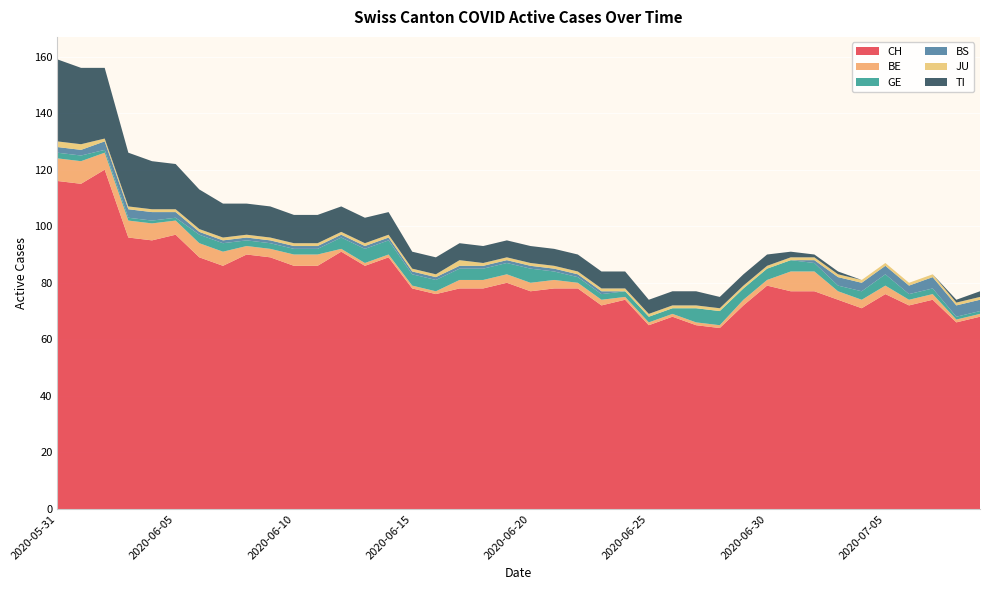

Reading left to right, extract all data points from this chart.

CH: 2020-05-31=116	2020-06-01=115	2020-06-02=120	2020-06-03=96	2020-06-04=95	2020-06-05=97	2020-06-06=89	2020-06-07=86	2020-06-08=90	2020-06-09=89	2020-06-10=86	2020-06-11=86	2020-06-12=91	2020-06-13=86	2020-06-14=89	2020-06-15=78	2020-06-16=76	2020-06-17=78	2020-06-18=78	2020-06-19=80	2020-06-20=77	2020-06-21=78	2020-06-22=78	2020-06-23=72	2020-06-24=74	2020-06-25=65	2020-06-26=68	2020-06-27=65	2020-06-28=64	2020-06-29=72	2020-06-30=79	2020-07-01=77	2020-07-02=77	2020-07-03=74	2020-07-04=71	2020-07-05=76	2020-07-06=72	2020-07-07=74	2020-07-08=66	2020-07-09=68
BE: 2020-05-31=8	2020-06-01=8	2020-06-02=6	2020-06-03=6	2020-06-04=6	2020-06-05=5	2020-06-06=5	2020-06-07=5	2020-06-08=3	2020-06-09=3	2020-06-10=4	2020-06-11=4	2020-06-12=1	2020-06-13=1	2020-06-14=1	2020-06-15=1	2020-06-16=1	2020-06-17=3	2020-06-18=3	2020-06-19=3	2020-06-20=3	2020-06-21=3	2020-06-22=2	2020-06-23=2	2020-06-24=1	2020-06-25=1	2020-06-26=1	2020-06-27=1	2020-06-28=1	2020-06-29=2	2020-06-30=2	2020-07-01=7	2020-07-02=7	2020-07-03=3	2020-07-04=3	2020-07-05=3	2020-07-06=2	2020-07-07=2	2020-07-08=1	2020-07-09=1
GE: 2020-05-31=2	2020-06-01=2	2020-06-02=1	2020-06-03=1	2020-06-04=1	2020-06-05=1	2020-06-06=3	2020-06-07=3	2020-06-08=2	2020-06-09=2	2020-06-10=2	2020-06-11=2	2020-06-12=4	2020-06-13=5	2020-06-14=5	2020-06-15=4	2020-06-16=4	2020-06-17=4	2020-06-18=4	2020-06-19=4	2020-06-20=5	2020-06-21=3	2020-06-22=2	2020-06-23=2	2020-06-24=2	2020-06-25=2	2020-06-26=2	2020-06-27=5	2020-06-28=5	2020-06-29=4	2020-06-30=4	2020-07-01=4	2020-07-02=3	2020-07-03=2	2020-07-04=3	2020-07-05=4	2020-07-06=2	2020-07-07=2	2020-07-08=1	2020-07-09=1
BS: 2020-05-31=2	2020-06-01=2	2020-06-02=3	2020-06-03=3	2020-06-04=3	2020-06-05=2	2020-06-06=1	2020-06-07=1	2020-06-08=1	2020-06-09=1	2020-06-10=1	2020-06-11=1	2020-06-12=1	2020-06-13=1	2020-06-14=1	2020-06-15=1	2020-06-16=1	2020-06-17=1	2020-06-18=1	2020-06-19=1	2020-06-20=1	2020-06-21=1	2020-06-22=1	2020-06-23=1	2020-06-24=0	2020-06-25=0	2020-06-26=0	2020-06-27=0	2020-06-28=0	2020-06-29=0	2020-06-30=0	2020-07-01=0	2020-07-02=1	2020-07-03=3	2020-07-04=3	2020-07-05=3	2020-07-06=3	2020-07-07=4	2020-07-08=4	2020-07-09=4
JU: 2020-05-31=2	2020-06-01=2	2020-06-02=1	2020-06-03=1	2020-06-04=1	2020-06-05=1	2020-06-06=1	2020-06-07=1	2020-06-08=1	2020-06-09=1	2020-06-10=1	2020-06-11=1	2020-06-12=1	2020-06-13=1	2020-06-14=1	2020-06-15=1	2020-06-16=1	2020-06-17=2	2020-06-18=1	2020-06-19=1	2020-06-20=1	2020-06-21=1	2020-06-22=1	2020-06-23=1	2020-06-24=1	2020-06-25=1	2020-06-26=1	2020-06-27=1	2020-06-28=1	2020-06-29=1	2020-06-30=1	2020-07-01=1	2020-07-02=1	2020-07-03=1	2020-07-04=1	2020-07-05=1	2020-07-06=1	2020-07-07=1	2020-07-08=1	2020-07-09=1
TI: 2020-05-31=29	2020-06-01=27	2020-06-02=25	2020-06-03=19	2020-06-04=17	2020-06-05=16	2020-06-06=14	2020-06-07=12	2020-06-08=11	2020-06-09=11	2020-06-10=10	2020-06-11=10	2020-06-12=9	2020-06-13=9	2020-06-14=8	2020-06-15=6	2020-06-16=6	2020-06-17=6	2020-06-18=6	2020-06-19=6	2020-06-20=6	2020-06-21=6	2020-06-22=6	2020-06-23=6	2020-06-24=6	2020-06-25=5	2020-06-26=5	2020-06-27=5	2020-06-28=4	2020-06-29=4	2020-06-30=4	2020-07-01=2	2020-07-02=1	2020-07-03=1	2020-07-04=0	2020-07-05=0	2020-07-06=0	2020-07-07=0	2020-07-08=1	2020-07-09=2